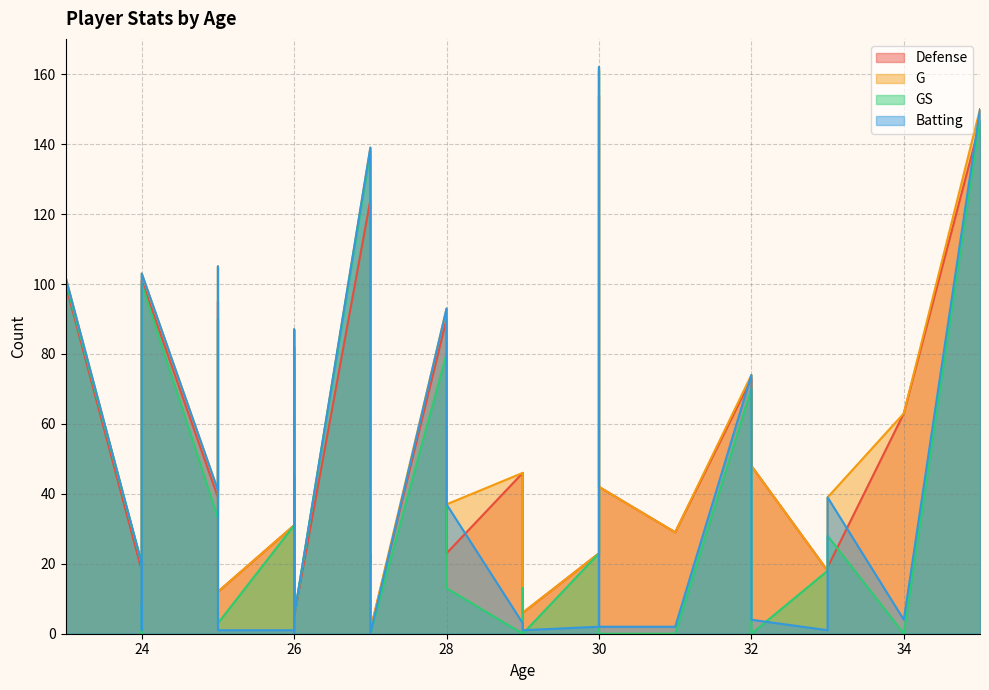

True or false: G and Defense intersect in this chart.

False